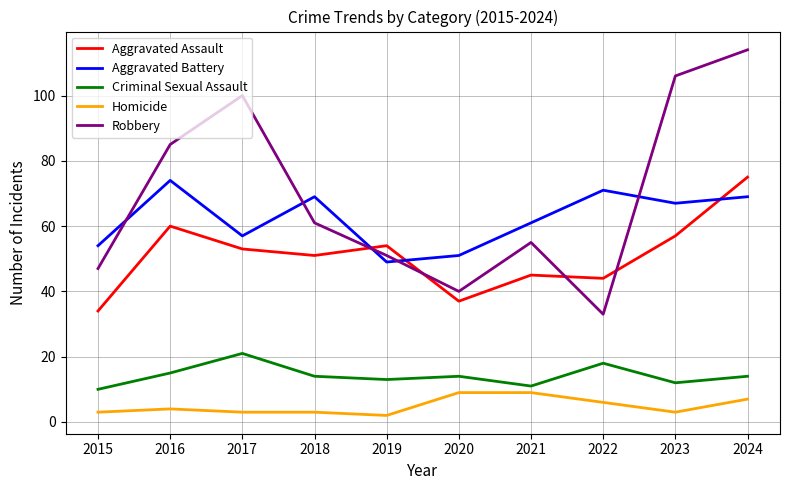

How many interior local valleys does the Aggravated Battery series have?

3